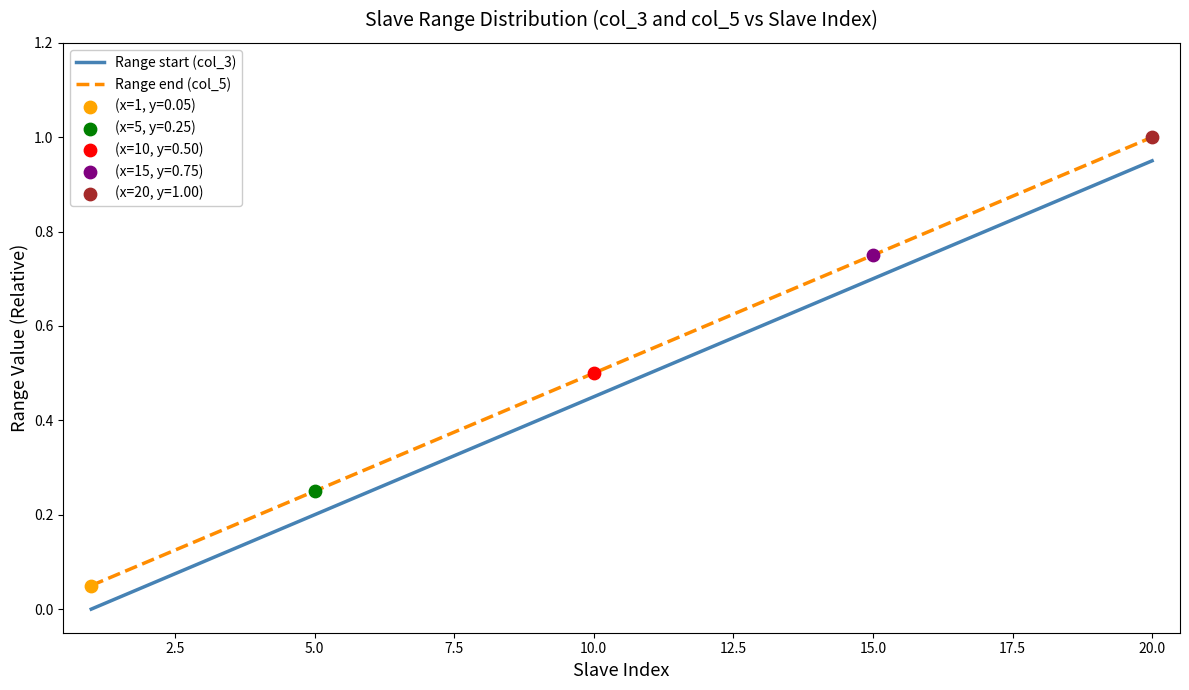

At how many categories does at least one series exceed 0?

20